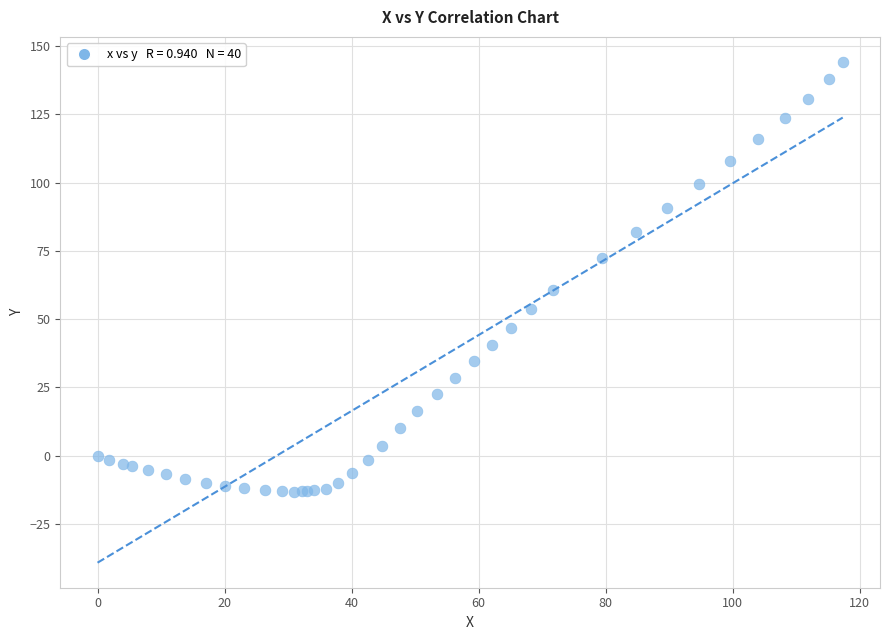

What Y value in the scatter plot is closest to 65?

60.5